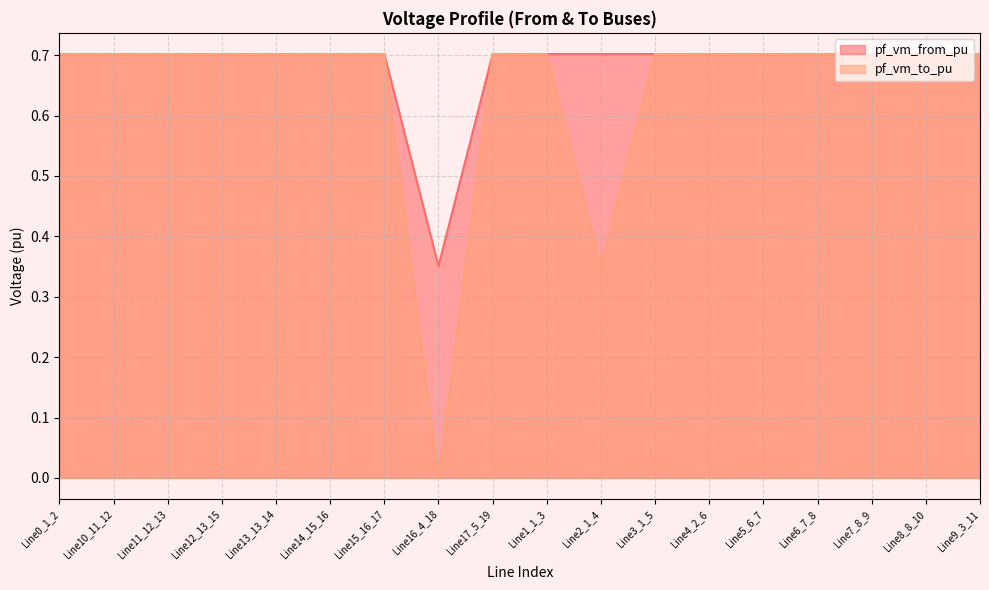

What is the sum of the pf_vm_from_pu values at Line4_2_6 and Line11_12_13?

1.4